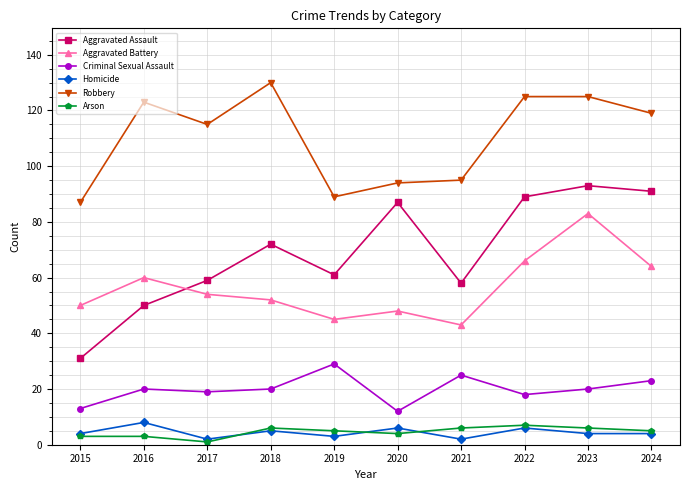

Which category has the highest value across all series?

2018